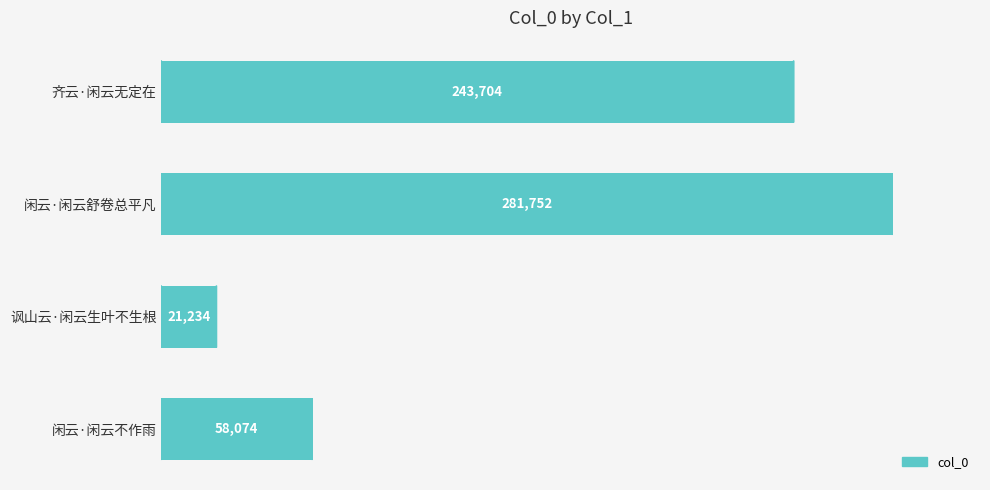

Count the values in the range 58074 to 281752.

3